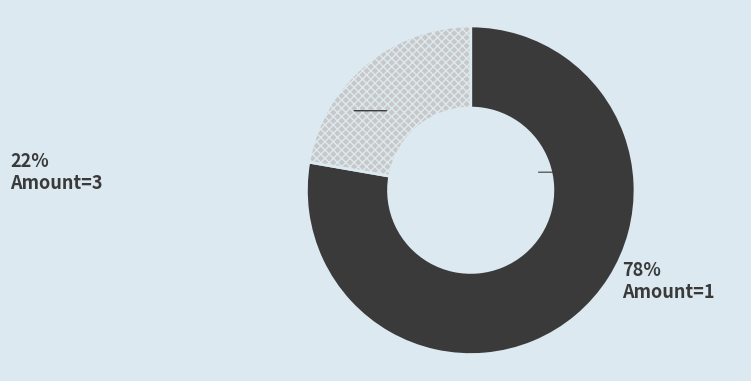

Is the sum of Amount=1 and Amount=3 greater than half?

Yes